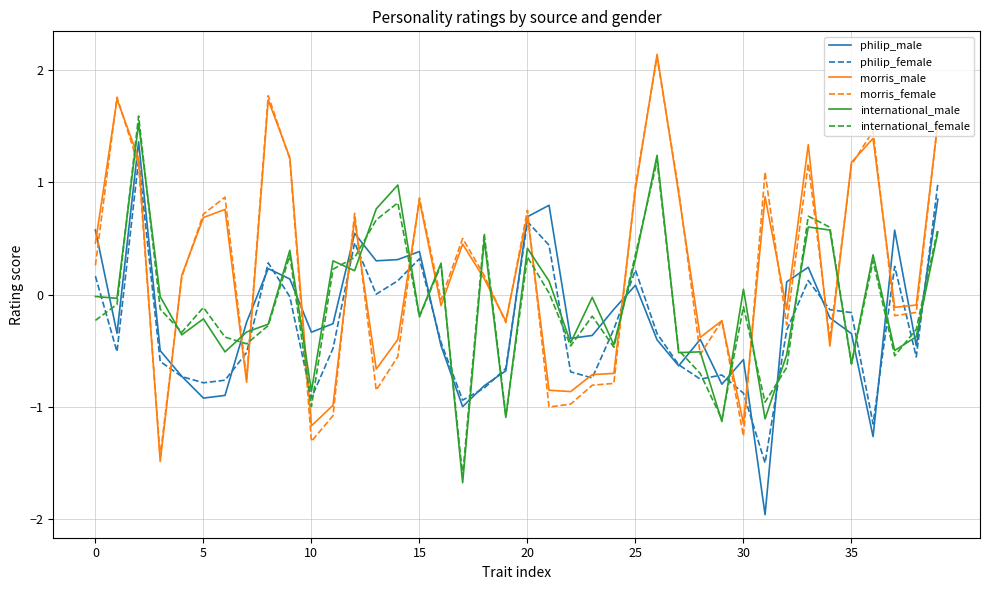

After their last crossing, which series has the higher values: international_female or philip_male?

philip_male